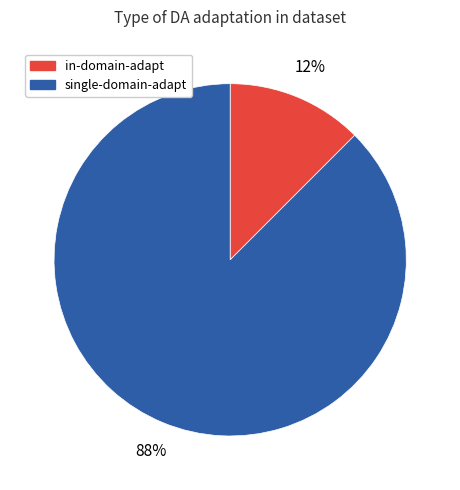

Do single-domain-adapt and in-domain-adapt together represent more than half of the pie?

Yes